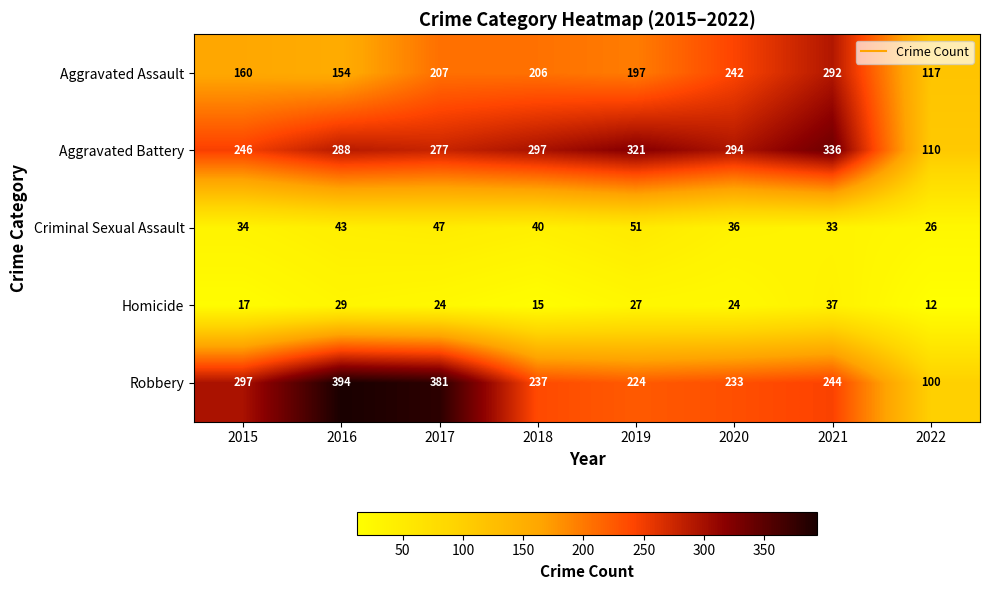

True or false: Criminal Sexual Assault has a value of 36 at 2020.

True